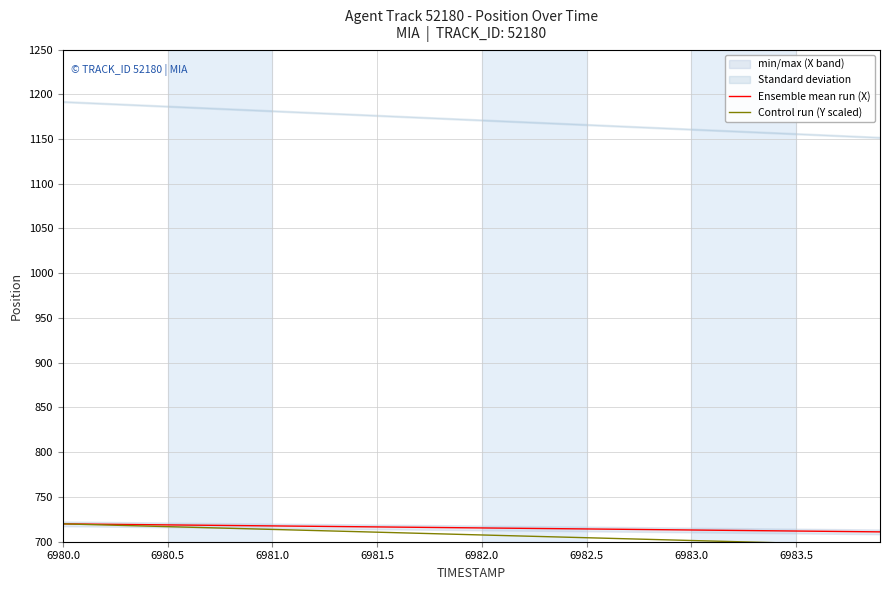

How many data points in Ensemble mean run (X) are above 715?

22